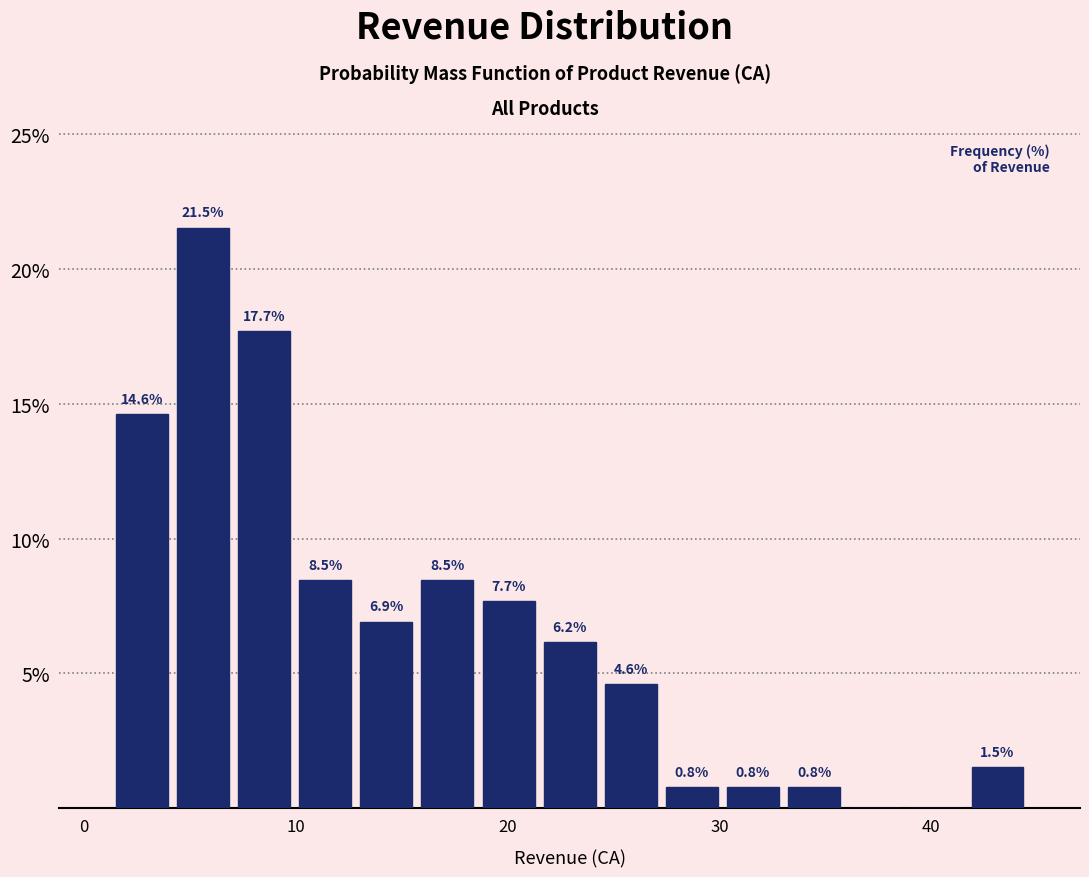

Around what value on the x-axis is the tallest bar? Give the approximate position of its centre, as read against the axis.

6